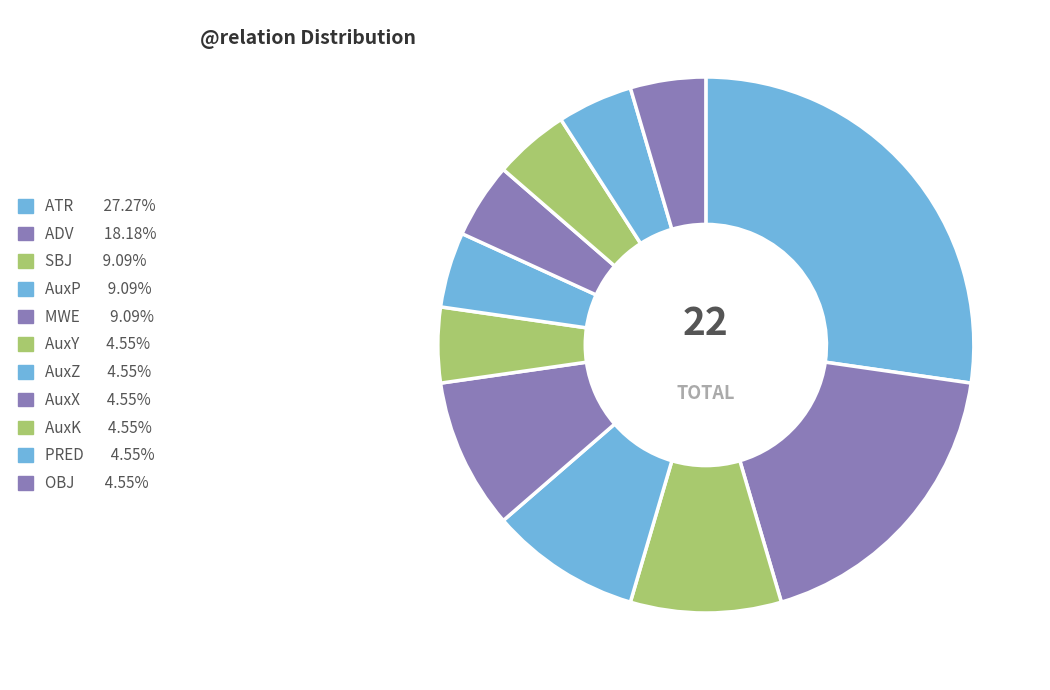

How many segments does this pie chart have?

11